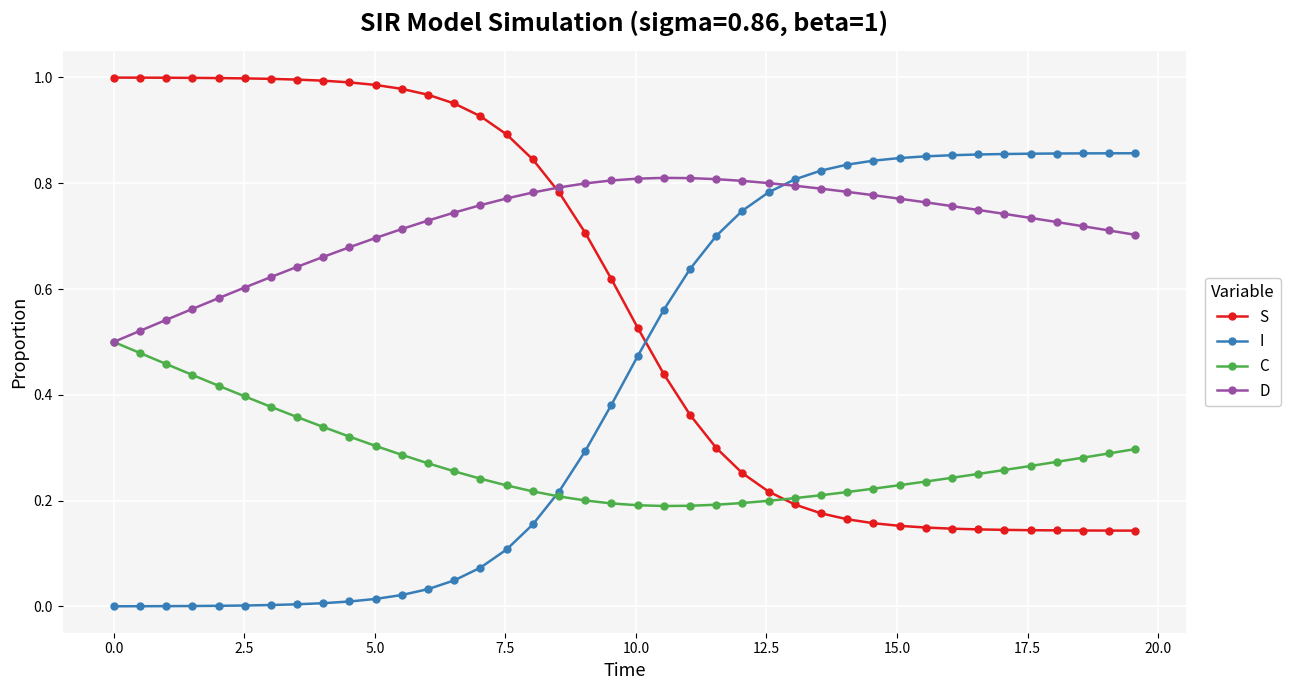

List the series in order of their peak value, lowest first.

C, D, I, S